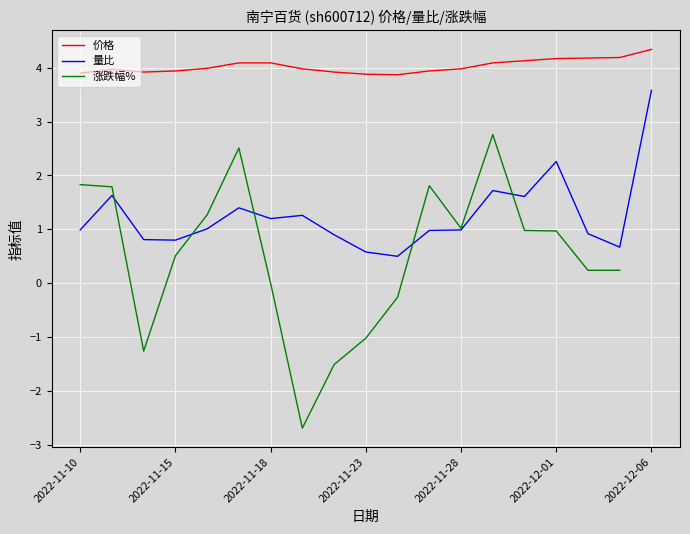

What is the highest value of the 价格 series?

4.3